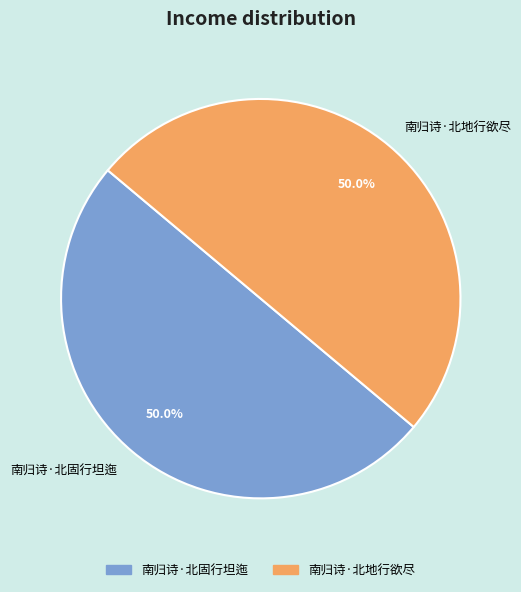

To the nearest percent, what percentage of the pie is 南归诗·北固行坦迤?

50%